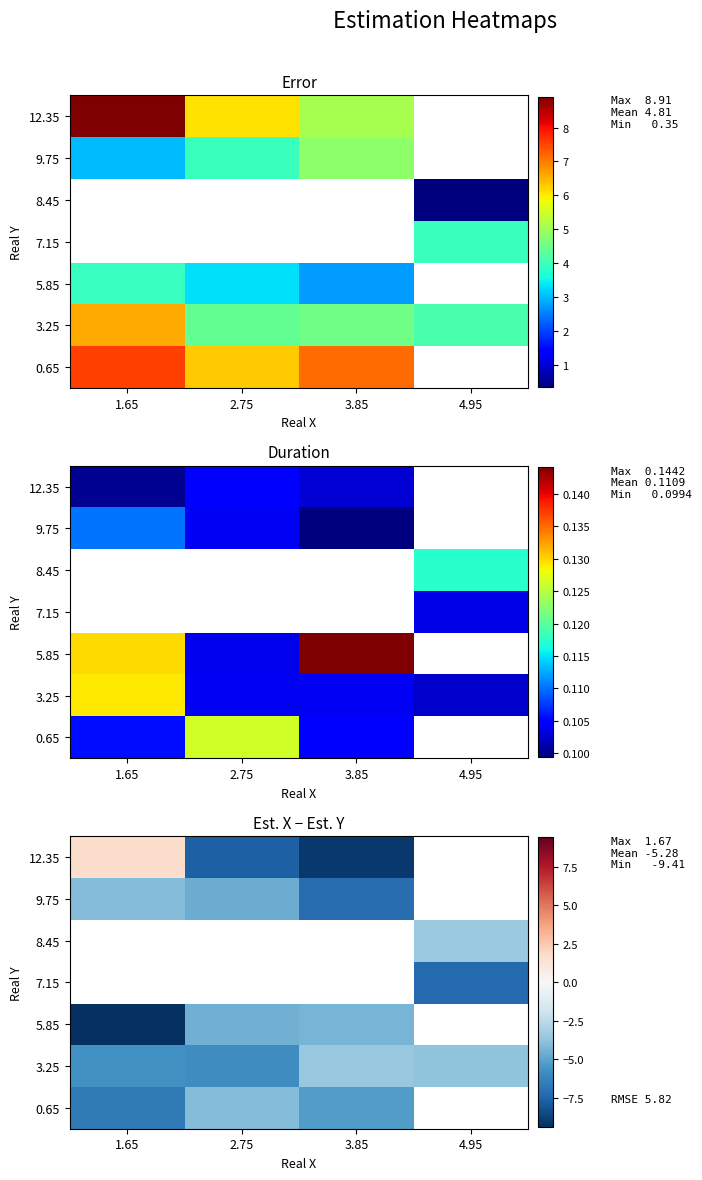

Rank the series by their maximum value, from lowest to highest.

5.85, 0.65, 9.75, 3.25, 7.15, 8.45, 12.35